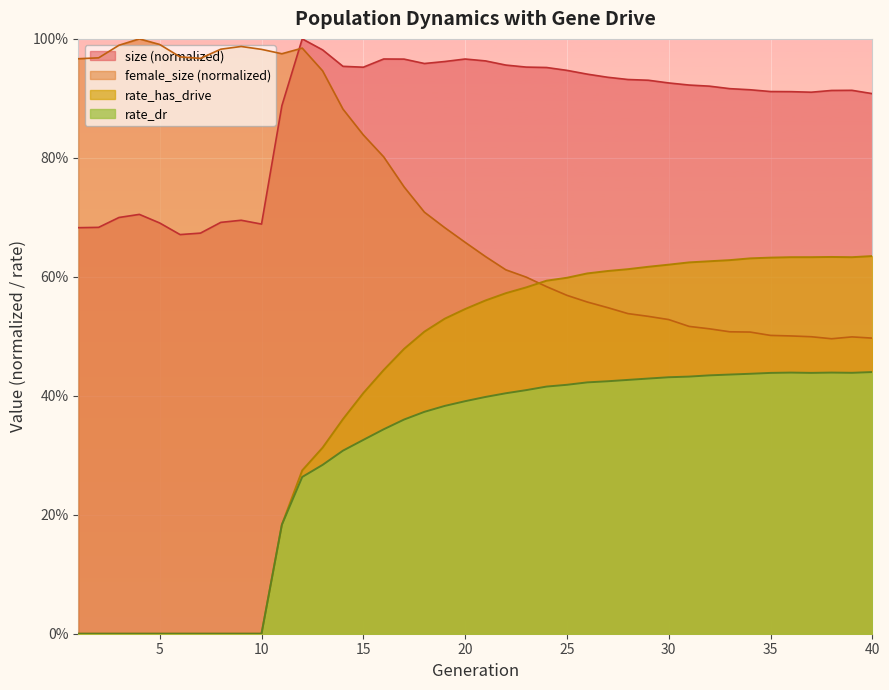

At which label does female_size reach its minimum?

38